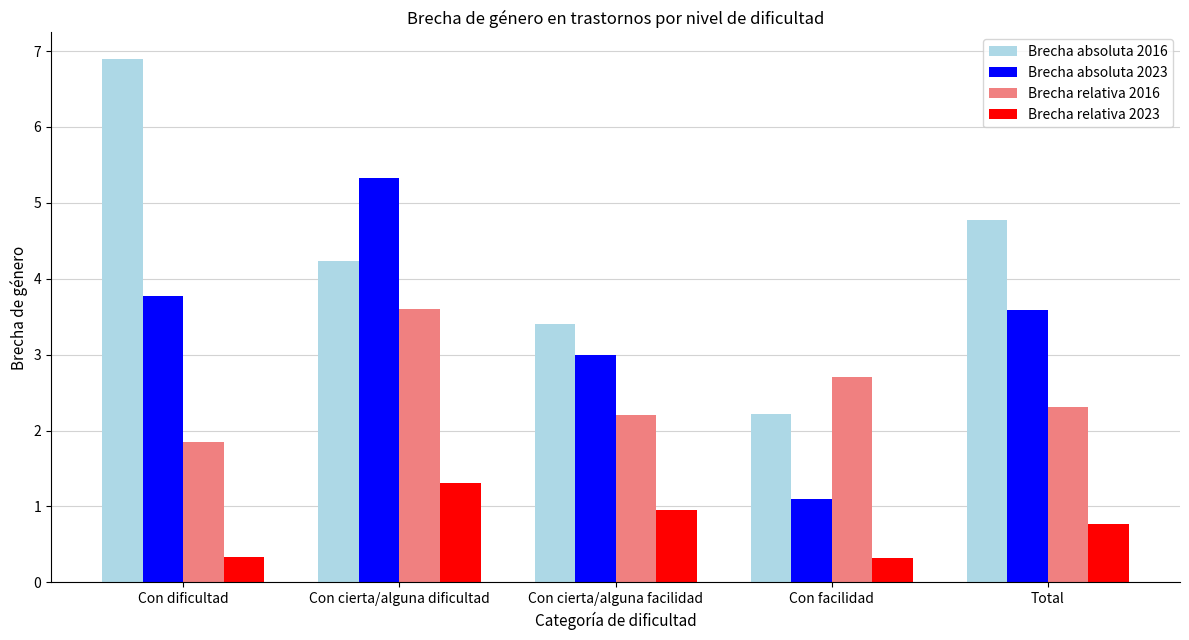

Rank the series by their average value, from highest to lowest.

Brecha absoluta 2016, Brecha absoluta 2023, Brecha relativa 2016, Brecha relativa 2023